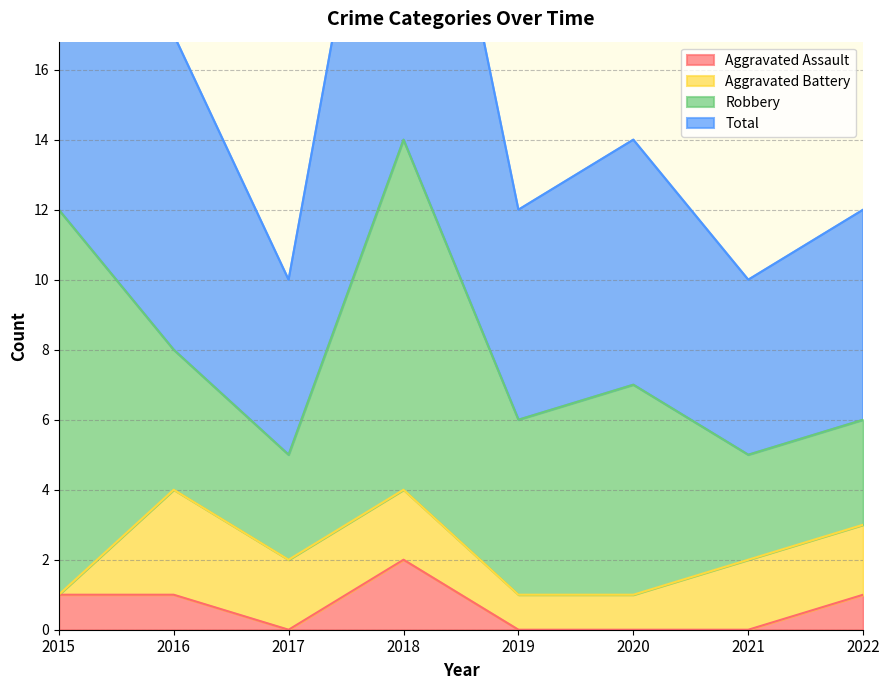

What is the average value of the Total series?

16